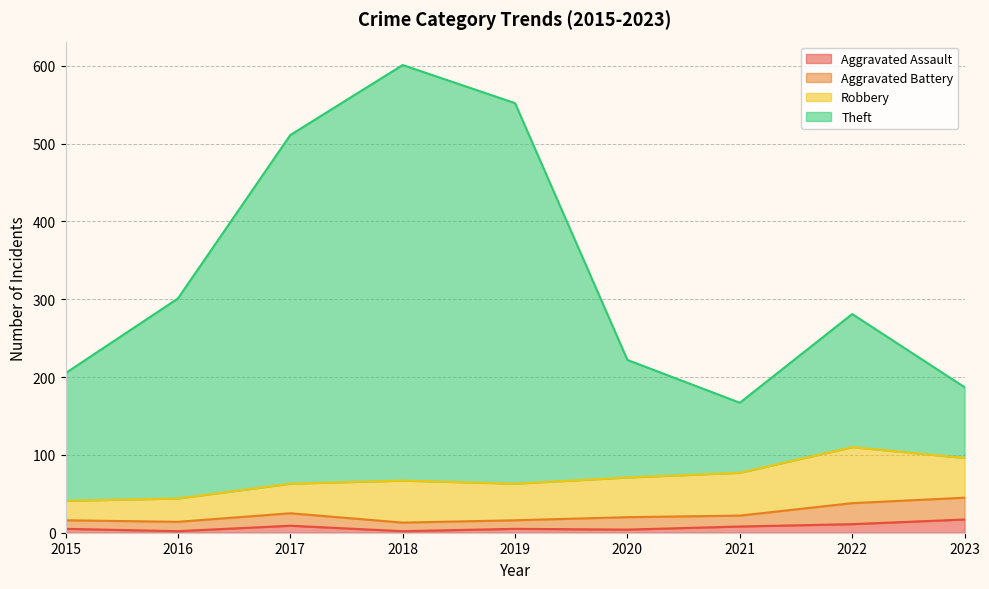

What is the value of the Aggravated Assault point at the 7th from the left?

8